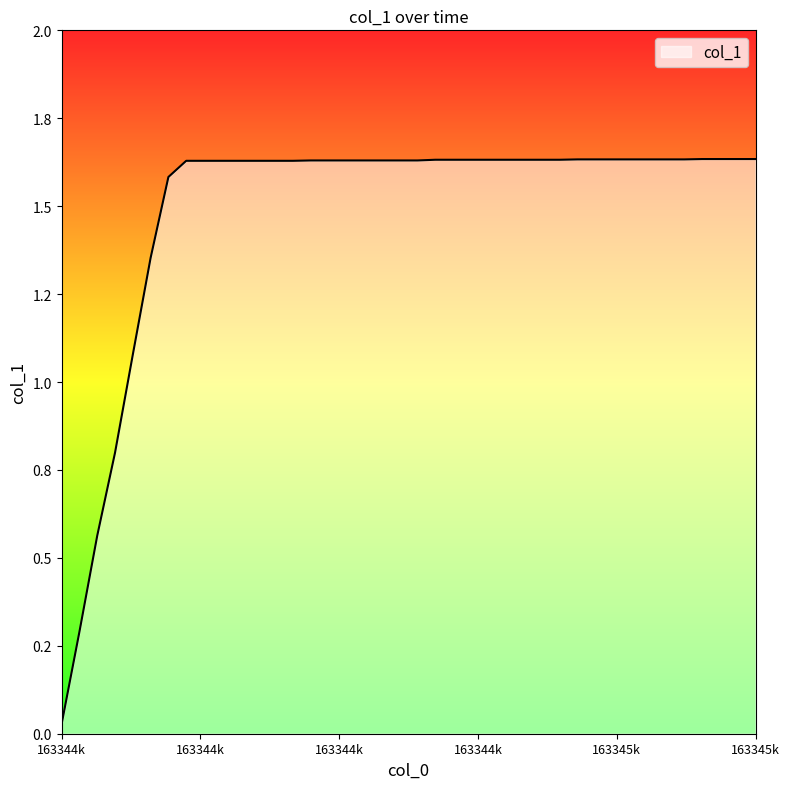

Does the chart have visible grid lines?

No